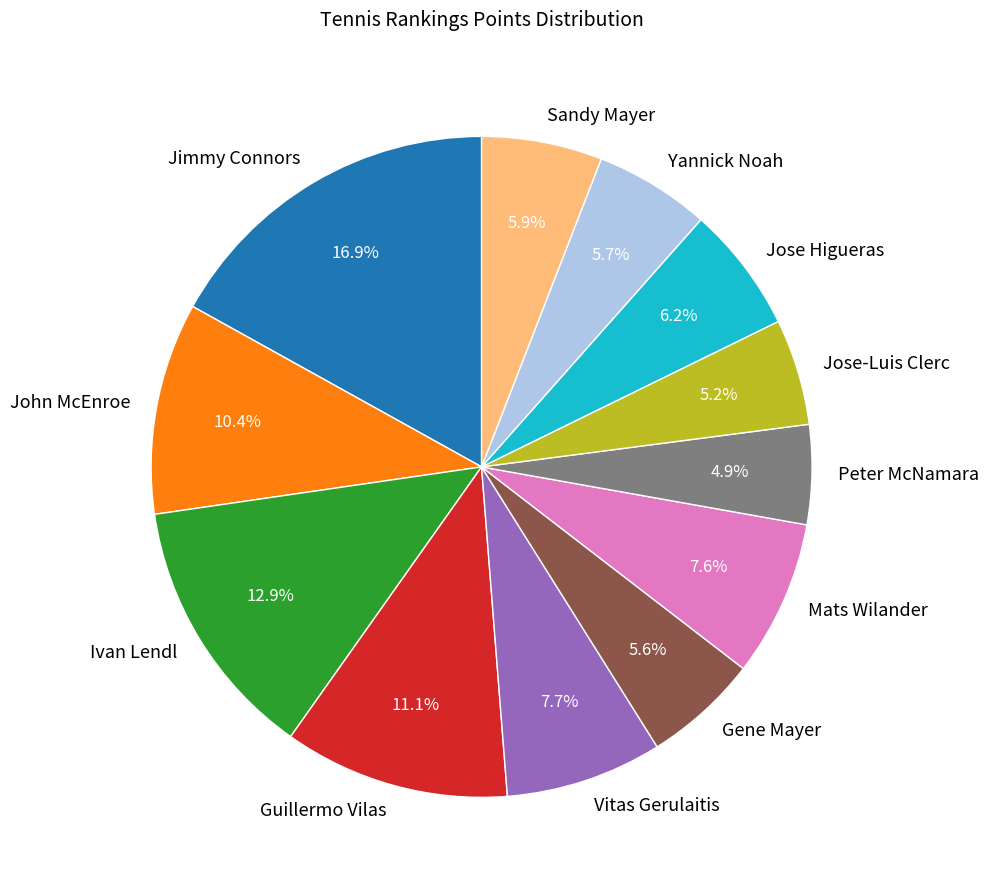

Count the number of slices in the pie.

12